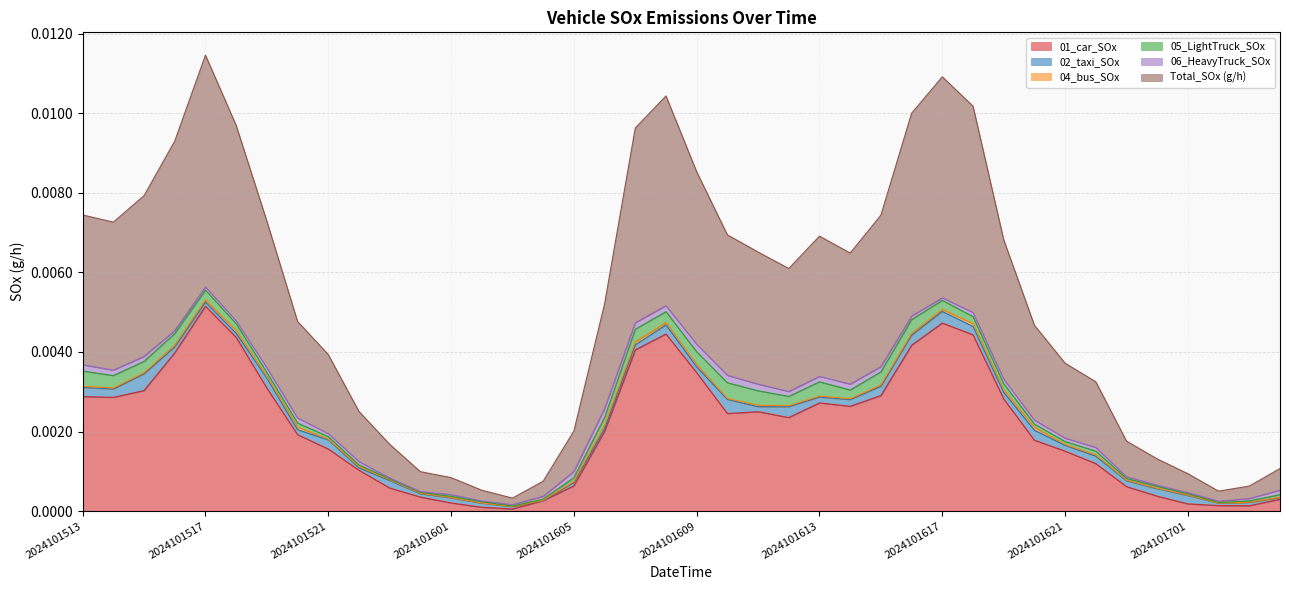

Where is the first local minimum for 04_bus_SOx?

2024101519